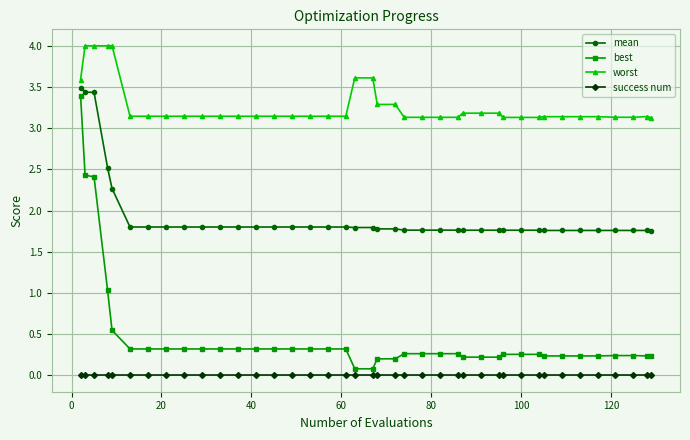

What is the sum of all mean values?

77.4